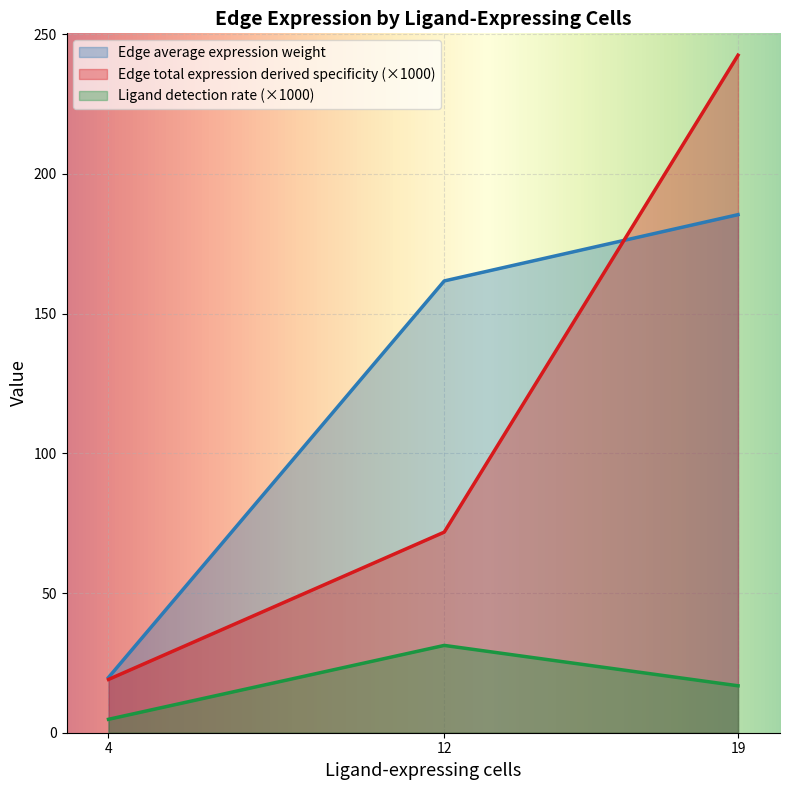

At which category is the sum across all series the highest?

19